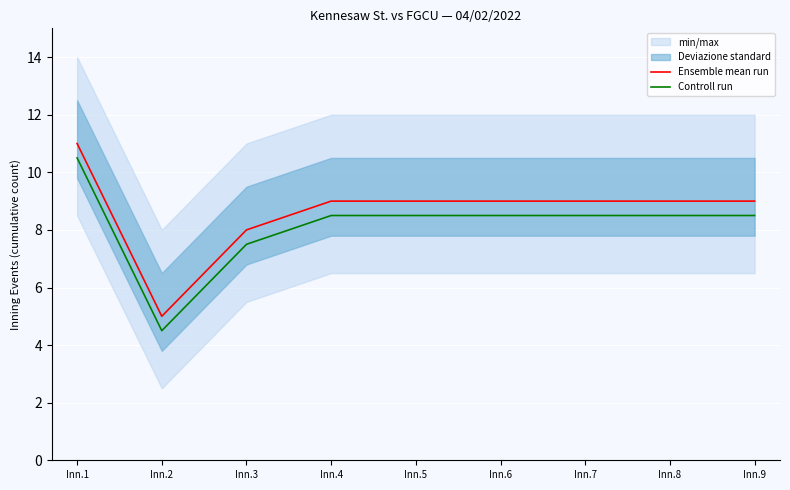

Which category has the lowest value in the Controll run series?

Inn.2